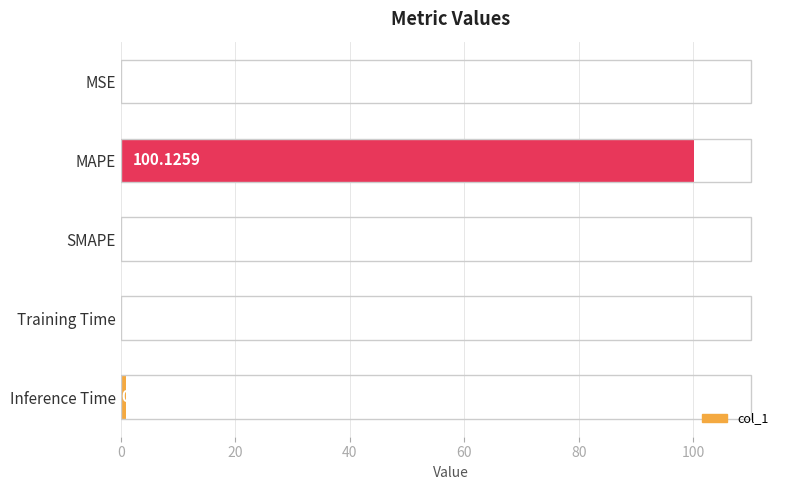

What is the sum of the values at Training Time and MAPE?

100.2